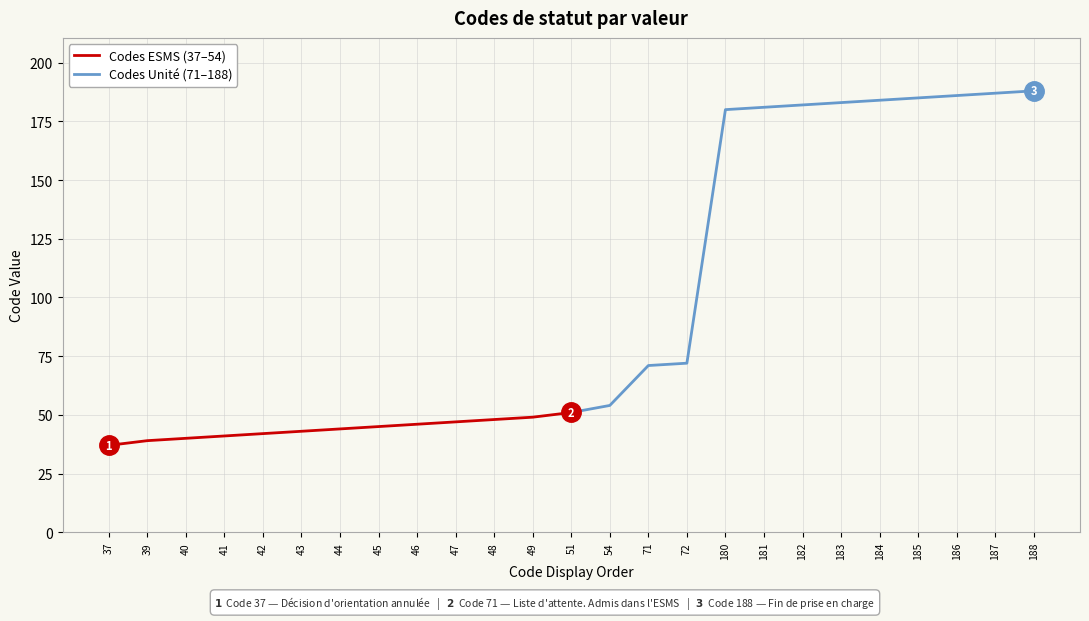

The Codes Unité (71–188) series shows 71 at 71. True or false?

True